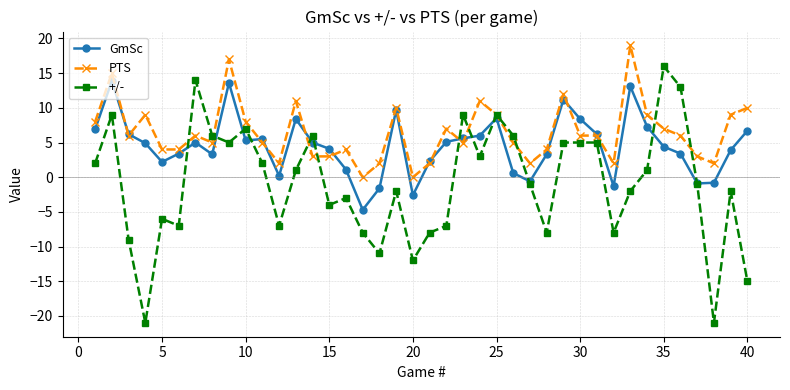

Which series has the largest total across all categories?

PTS